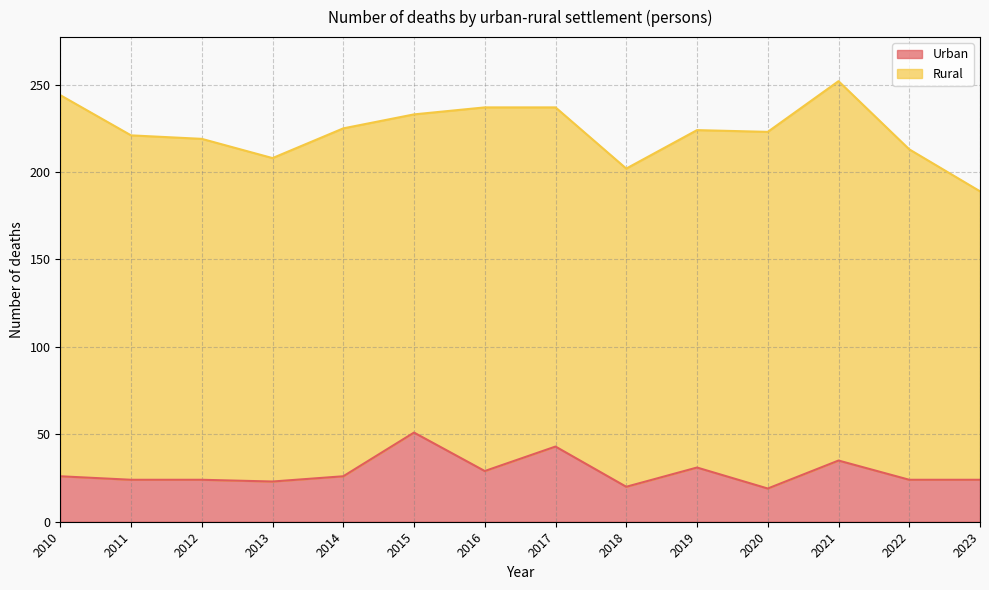

Rank the categories by value from lowest to highest.

2020, 2018, 2013, 2011, 2012, 2022, 2023, 2010, 2014, 2016, 2019, 2021, 2017, 2015